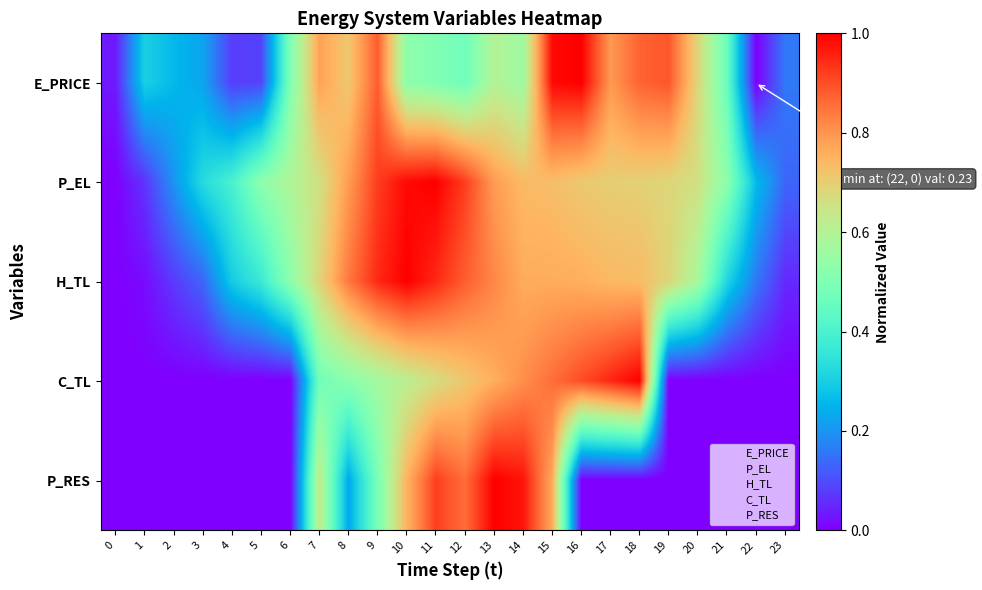

Between 8 and 21, which is larger?

8